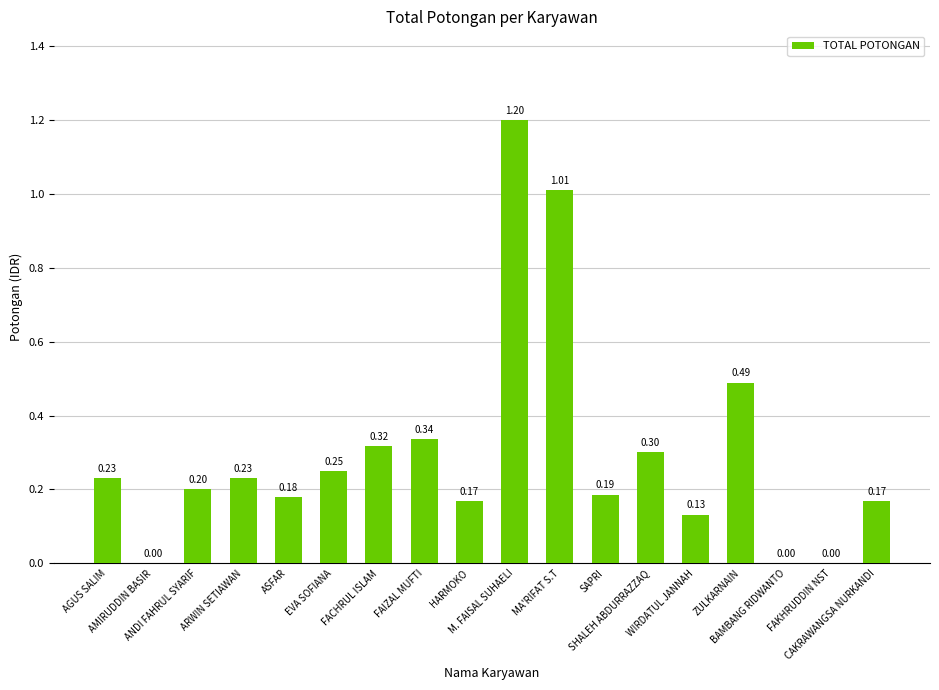

What is the ratio of the value at SHALEH ABDURRAZZAQ to the value at MA'RIFAT S.T?

0.3